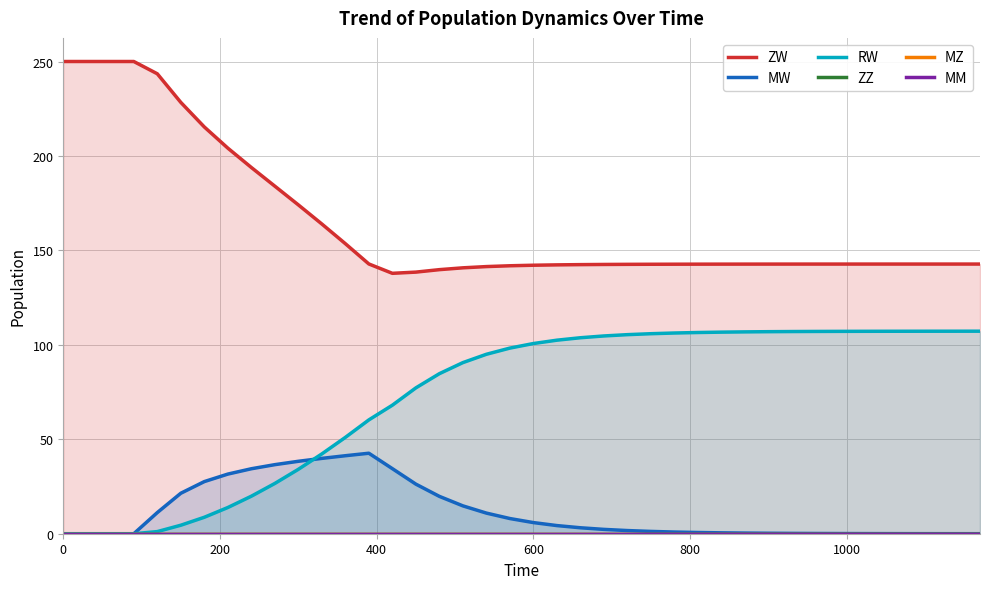

True or false: ZW has more than 0 interior local peaks.

True